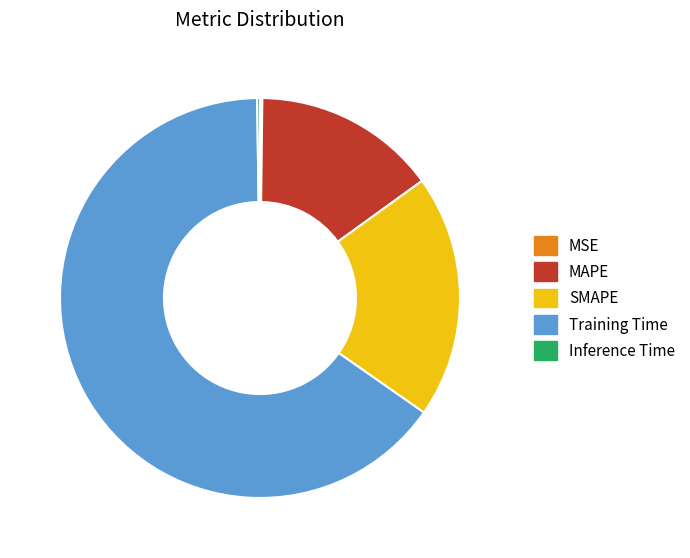

True or false: MAPE accounts for 15% of the total.

True